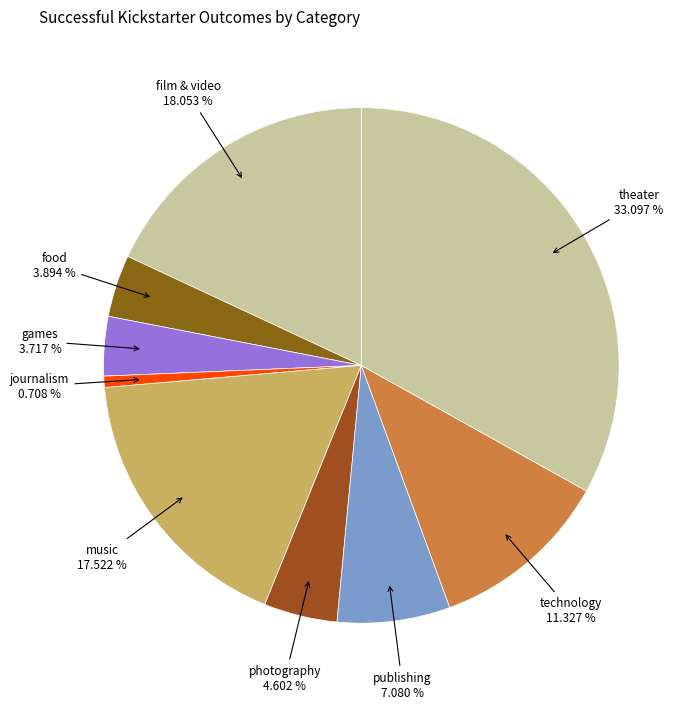

Does any single category account for the majority?

No